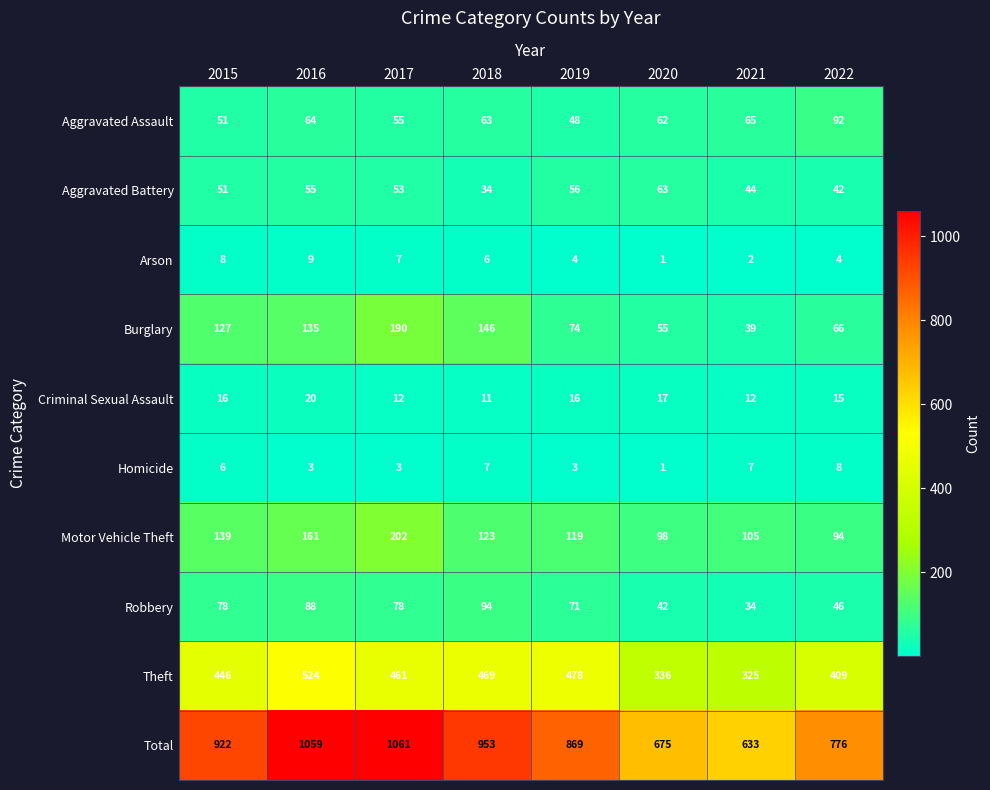

What is the average value of the Motor Vehicle Theft series?

130